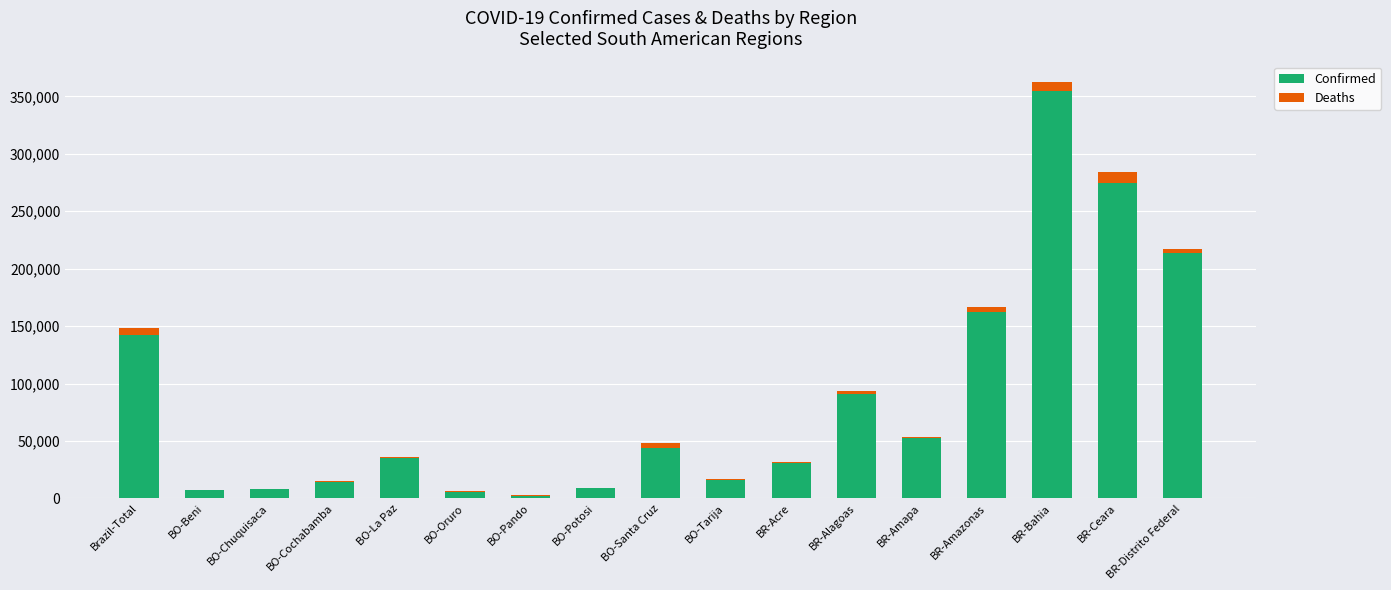

Is it true that Confirmed equals 565363 at BR-Bahia?

False